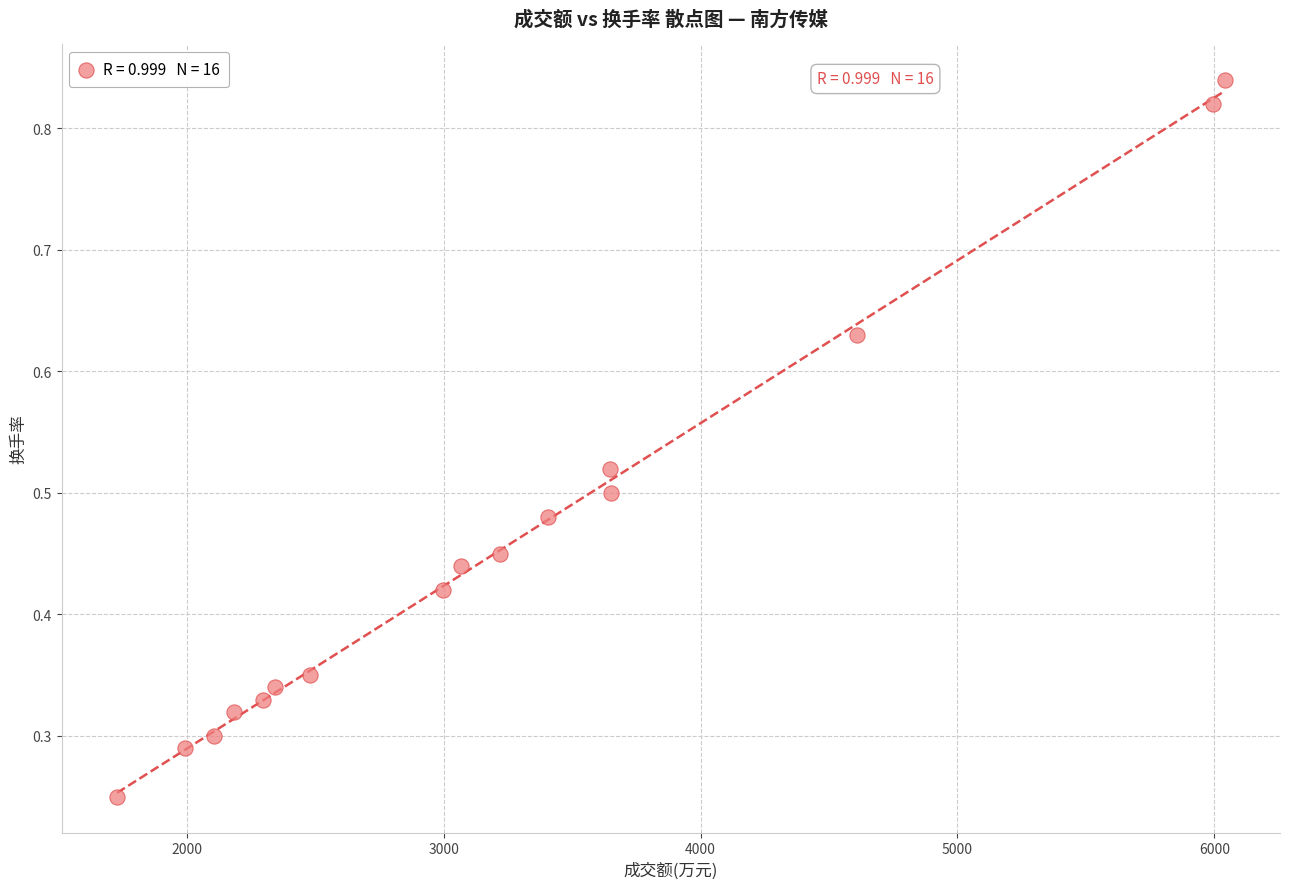

What is the range of X values (max minus min)?

4311.0